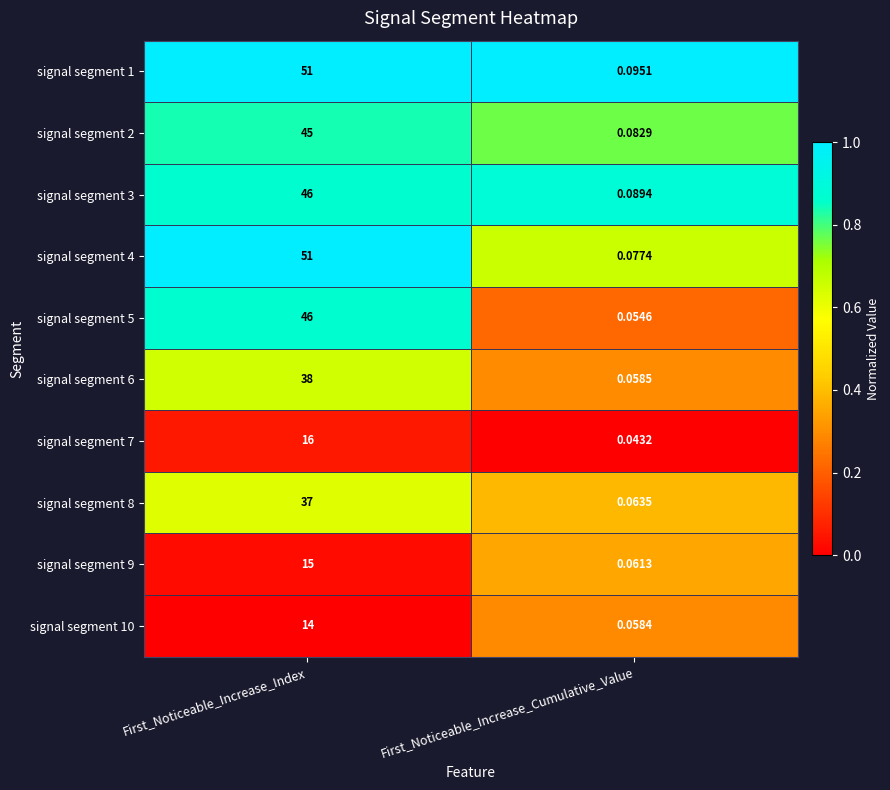

List the labels in order of signal segment 1 value, smallest first.

First_Noticeable_Increase_Cumulative_Value, First_Noticeable_Increase_Index